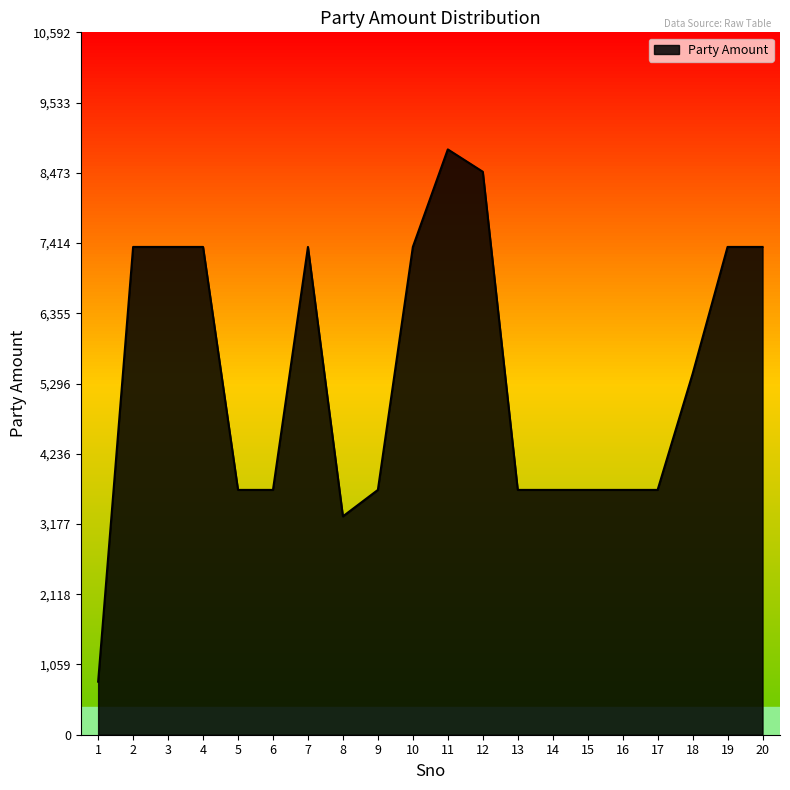

The value at 20 is 2674. True or false?

False